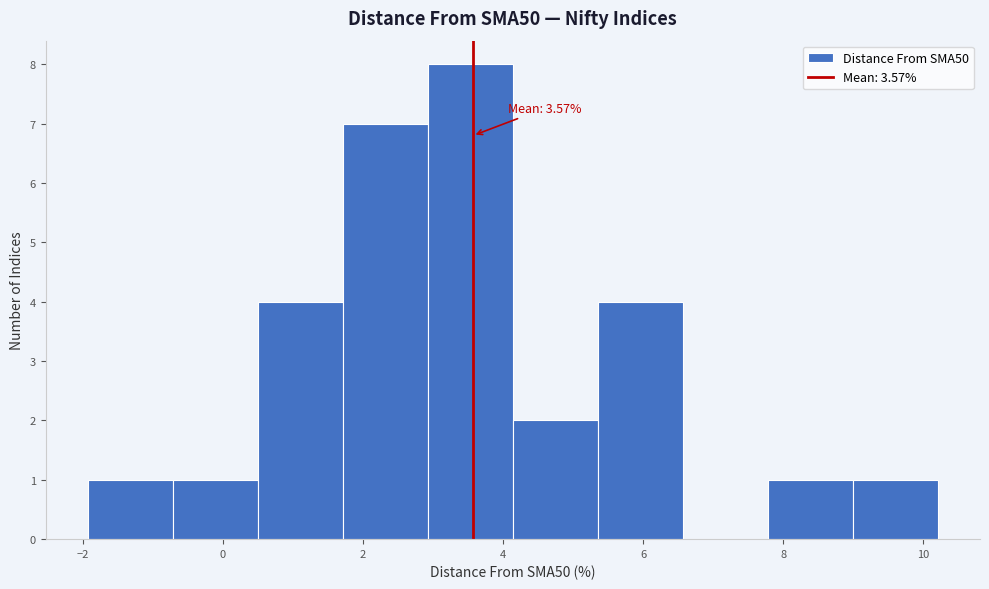

Which range on the x-axis has the tallest bar?

3.0 to 4.2